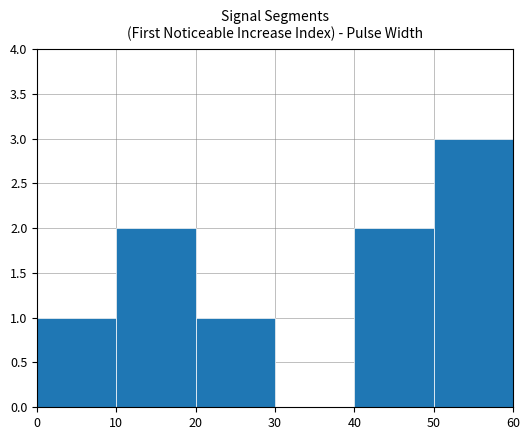

What is the sum of all values?

9